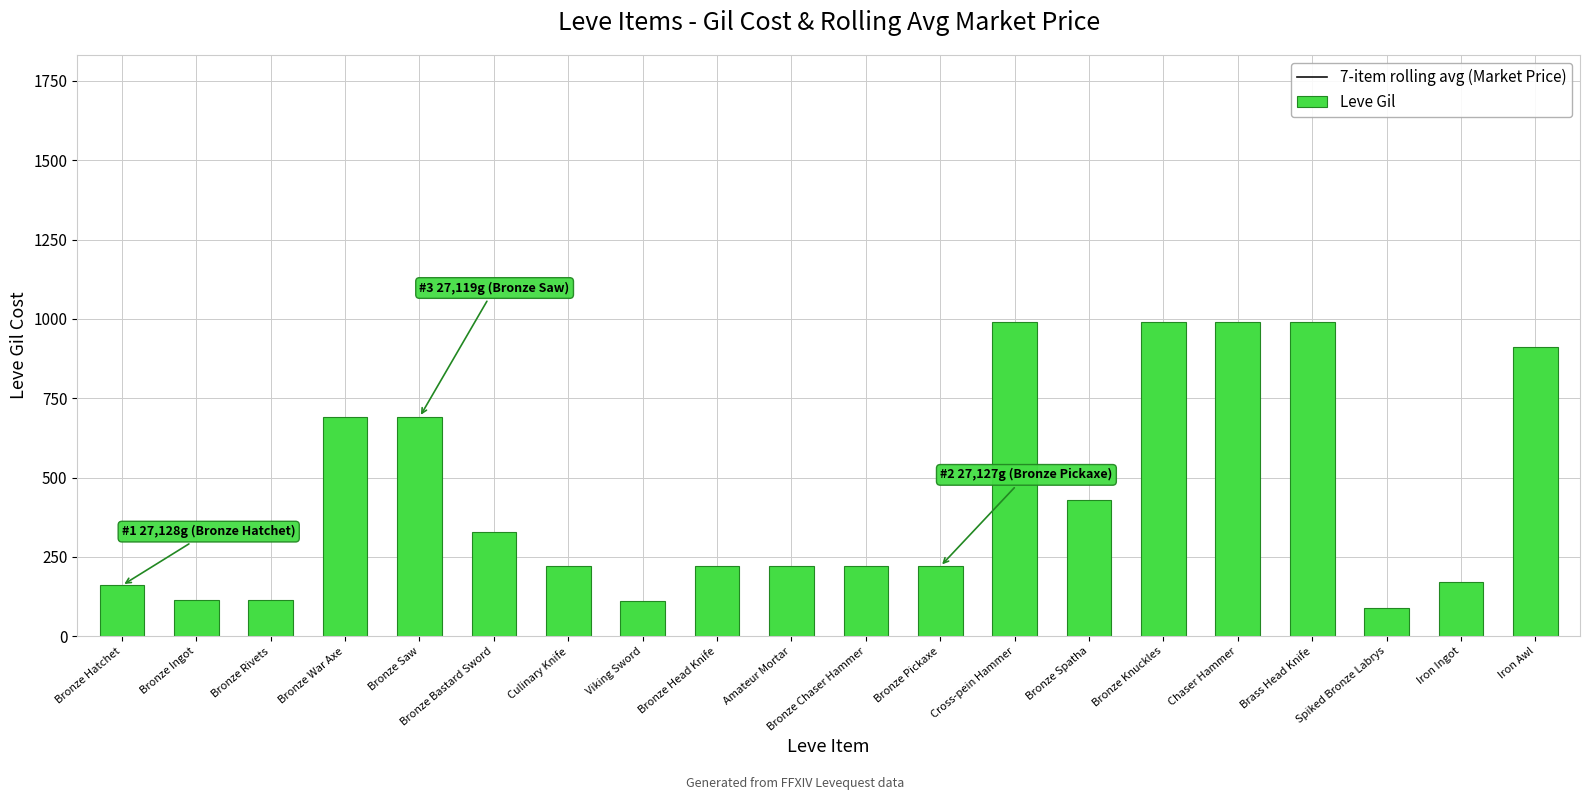

Are the bars grouped side by side (vs. stacked)?

Yes